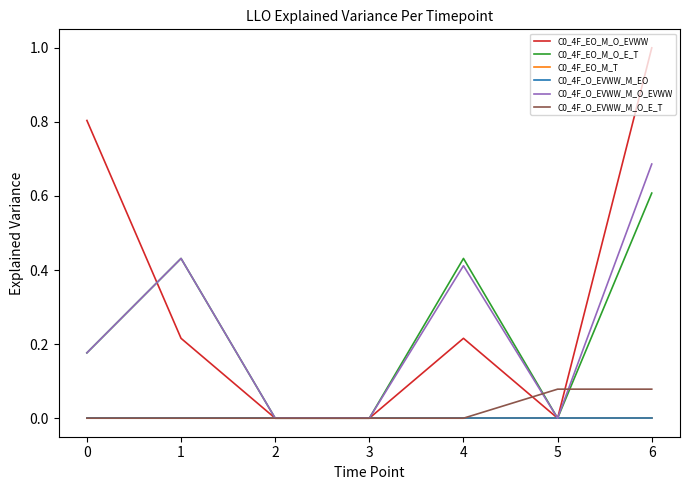

Is this an area chart (filled region under the line)?

No